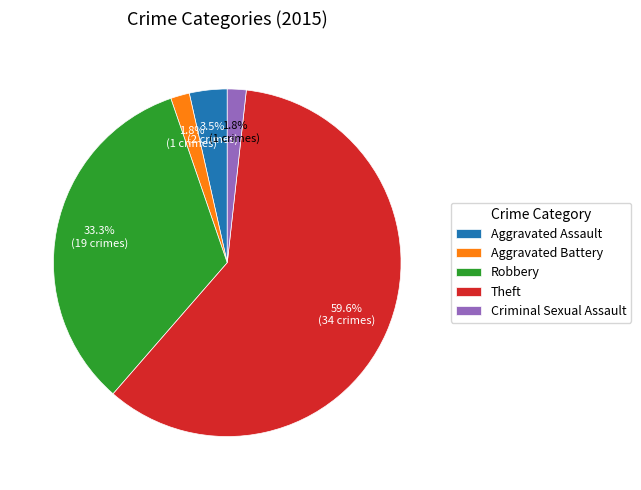

Which category has the biggest portion of the pie?

Theft